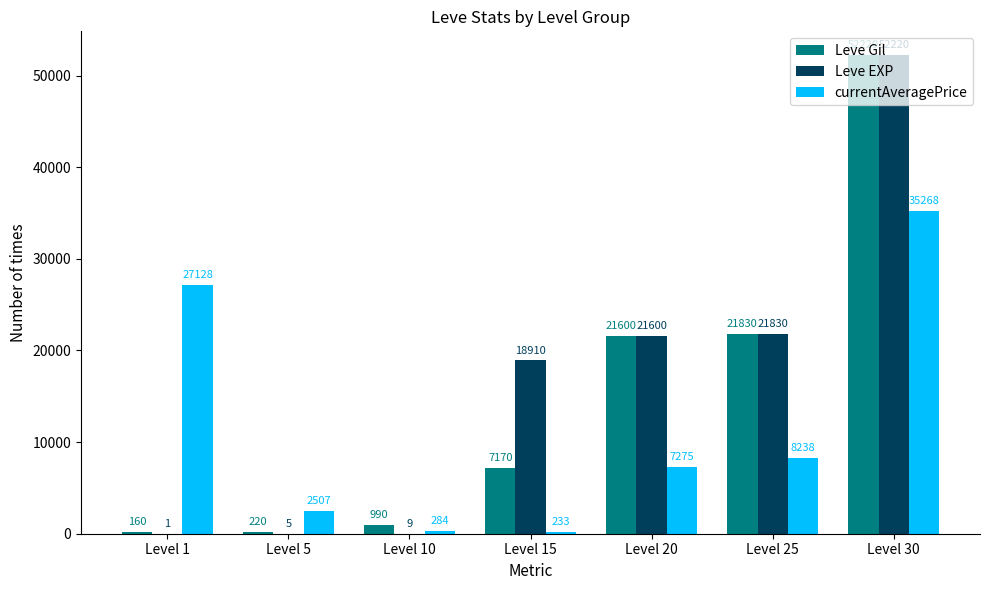

Where is Leve EXP nearest to the value 26110?

Level 25